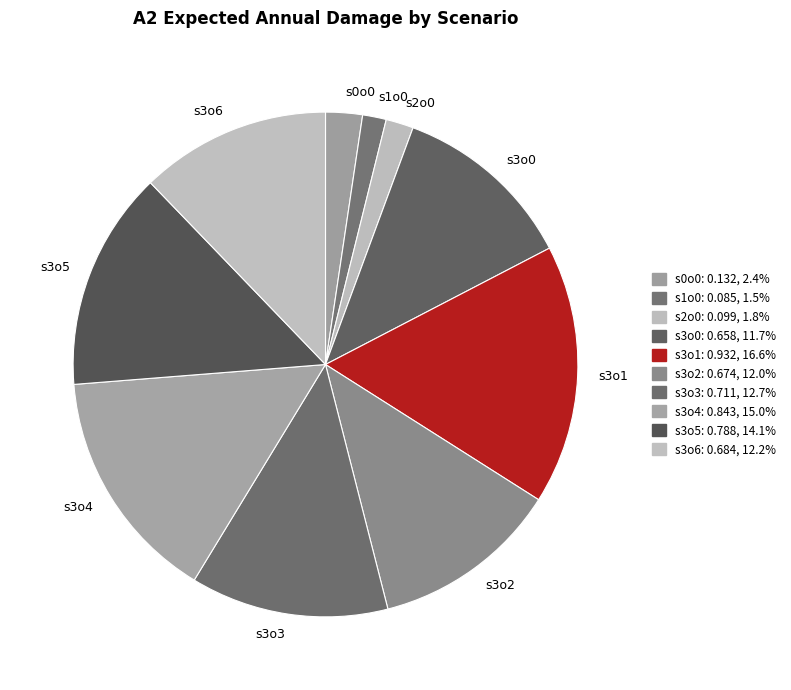

Is the sum of s3o6 and s0o0 greater than half?

No